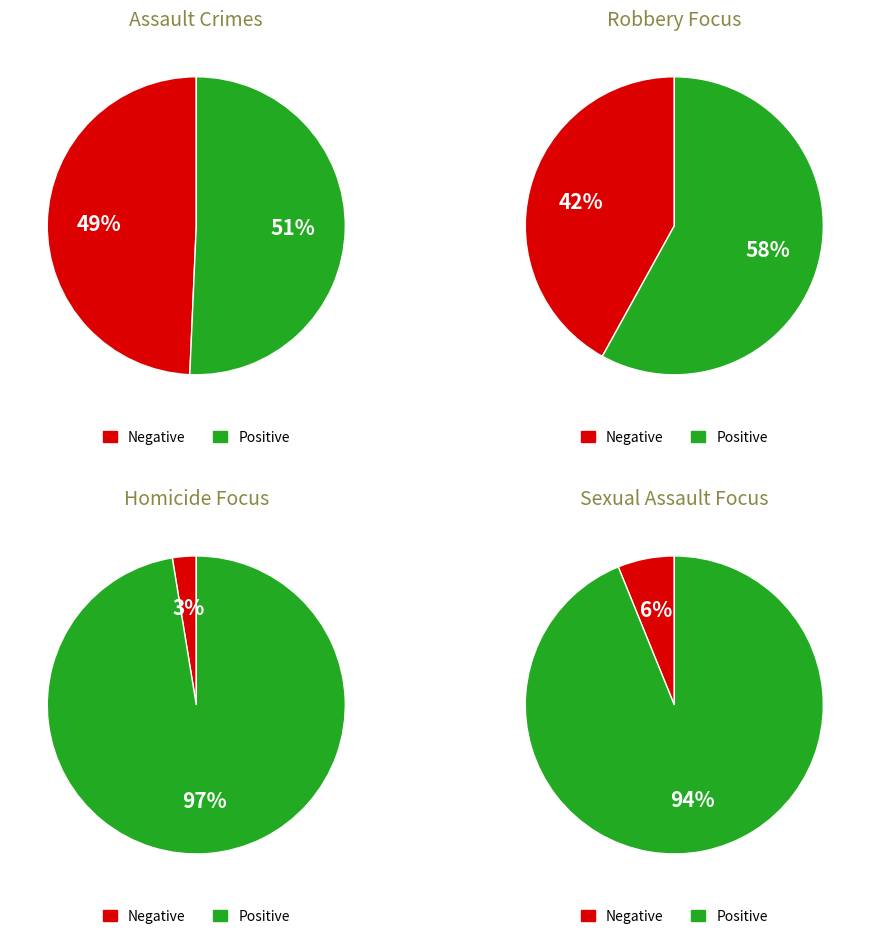

To the nearest percent, what is the combined percentage of Homicide and Criminal Sexual Assault?

9%